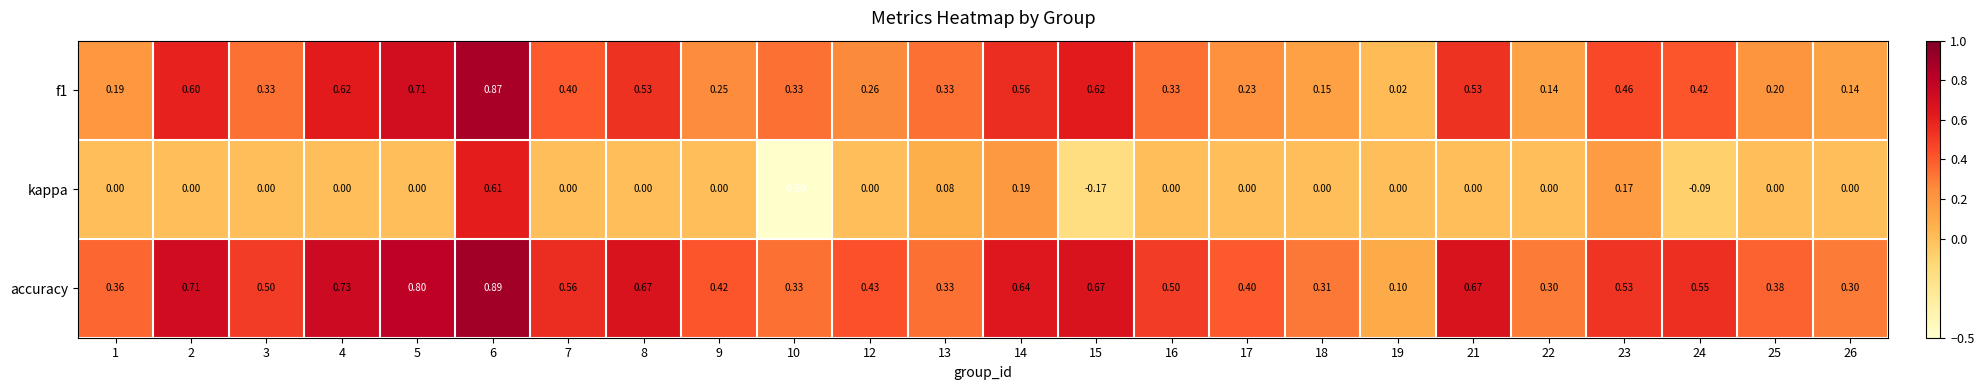

Which series has the widest spread of values?

kappa